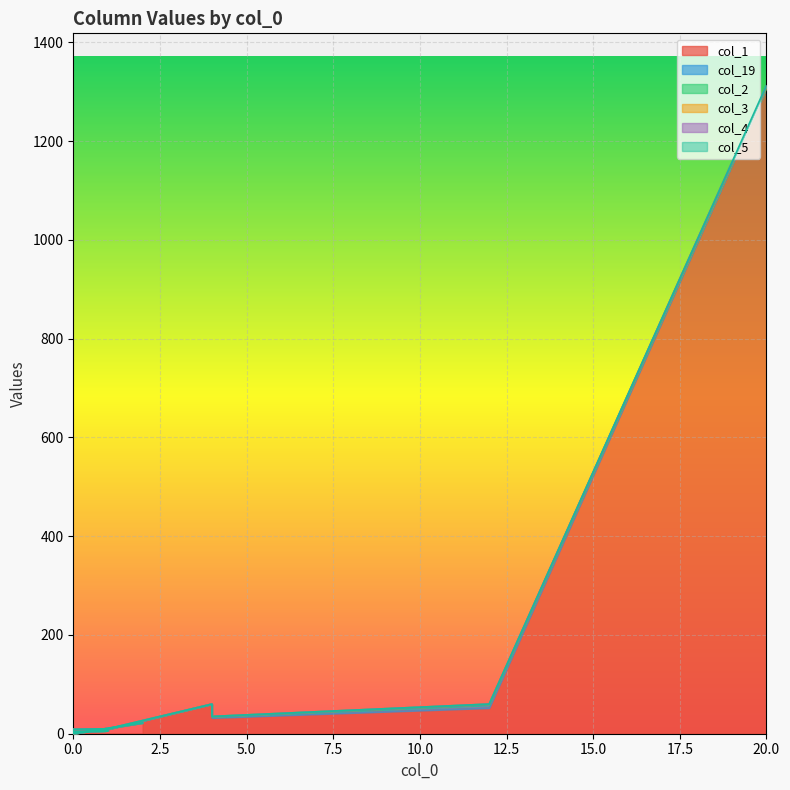

How many categories are shown in the chart?

20